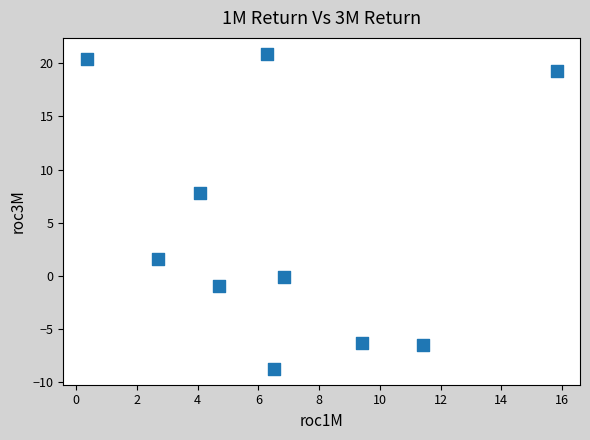

What Y value in the scatter plot is closest to 6?

7.8